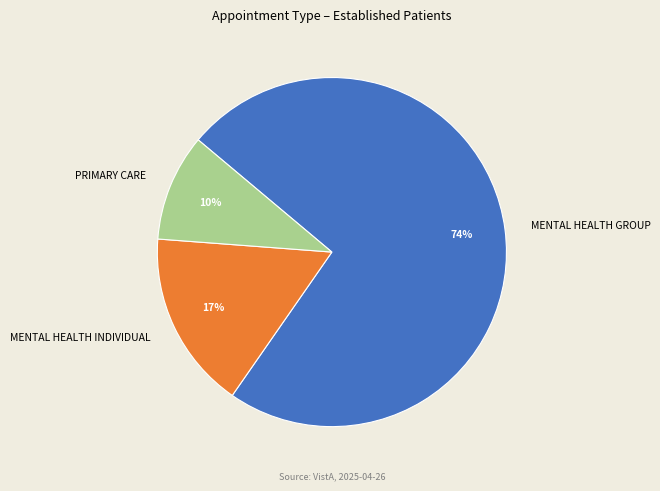

To the nearest percent, what percentage of the pie is MENTAL HEALTH INDIVIDUAL?

17%